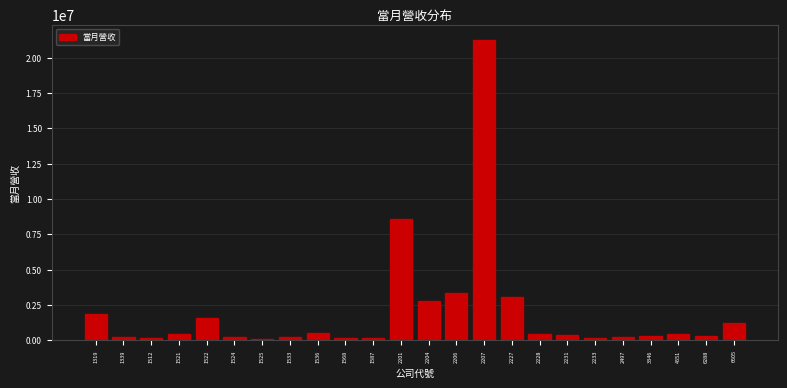

Approximately how many times larger is the value at 1319 compared to 2227?

0.6